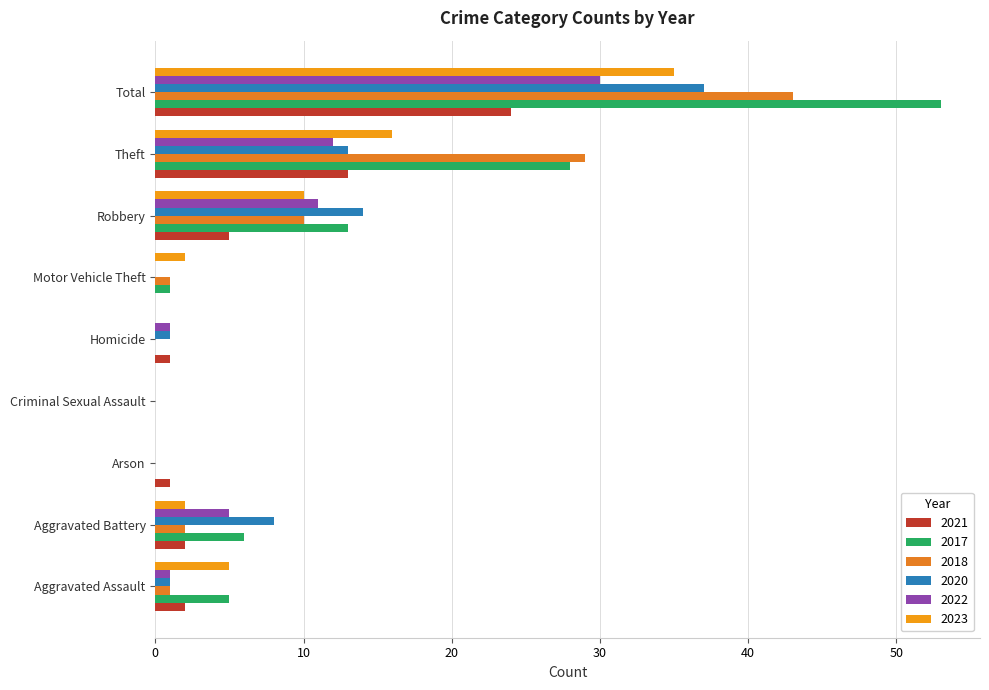

Which series has the largest total across all categories?

2017